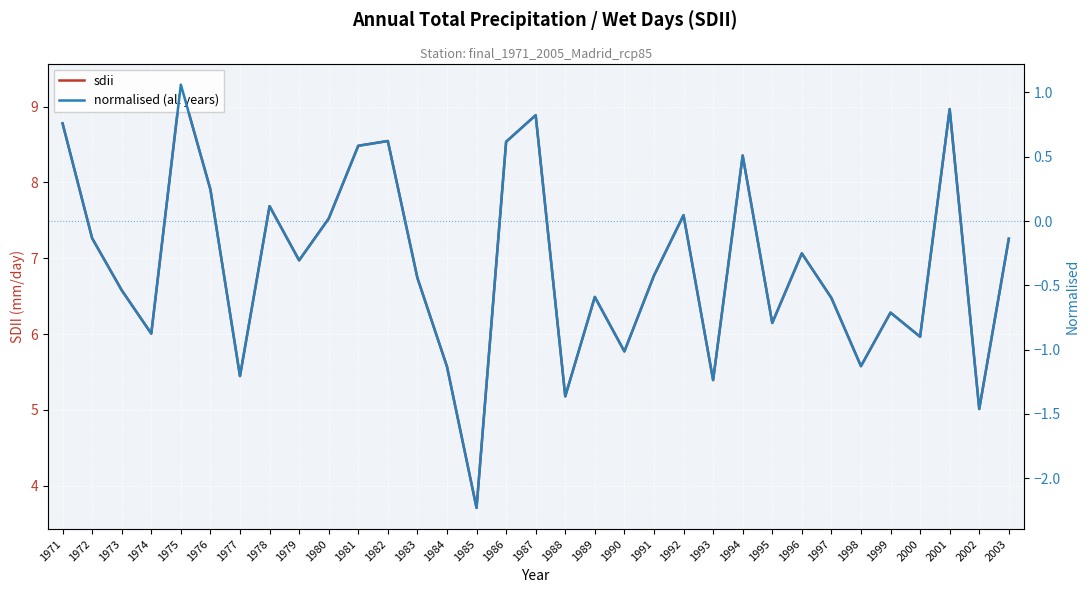

Rank the categories by sdii value from lowest to highest.

1985, 2002, 1988, 1993, 1977, 1984, 1998, 1990, 2000, 1974, 1995, 1999, 1997, 1989, 1973, 1983, 1991, 1979, 1996, 2003, 1972, 1980, 1992, 1978, 1976, 1994, 1981, 1986, 1982, 1971, 1987, 2001, 1975